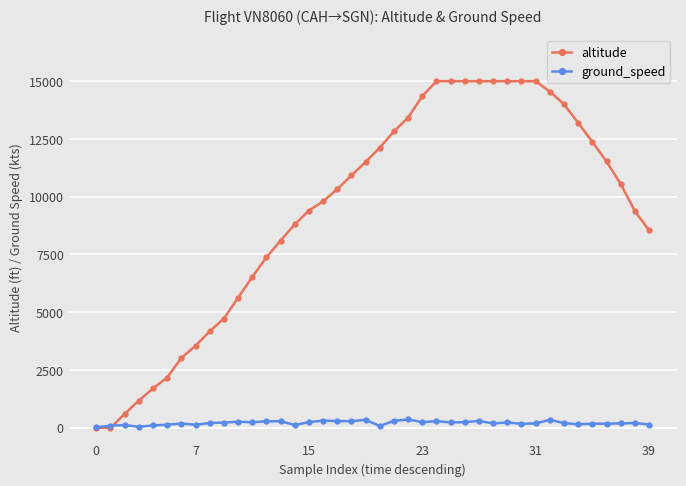

What is the maximum value shown in the chart?

15000